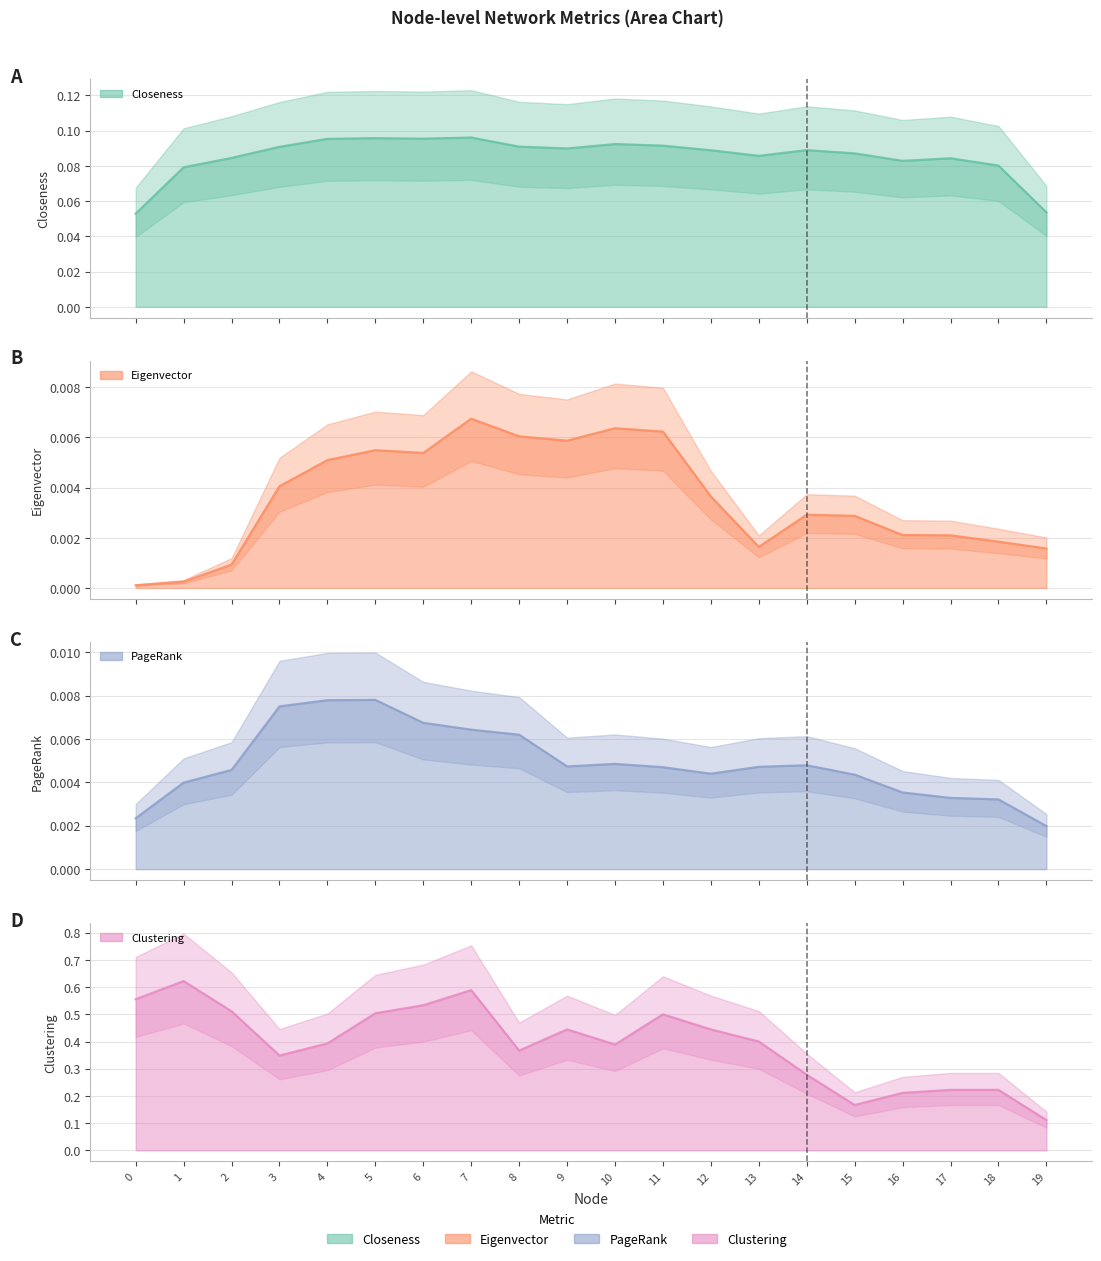

True or false: Eigenvector and Closeness cross at least once.

False